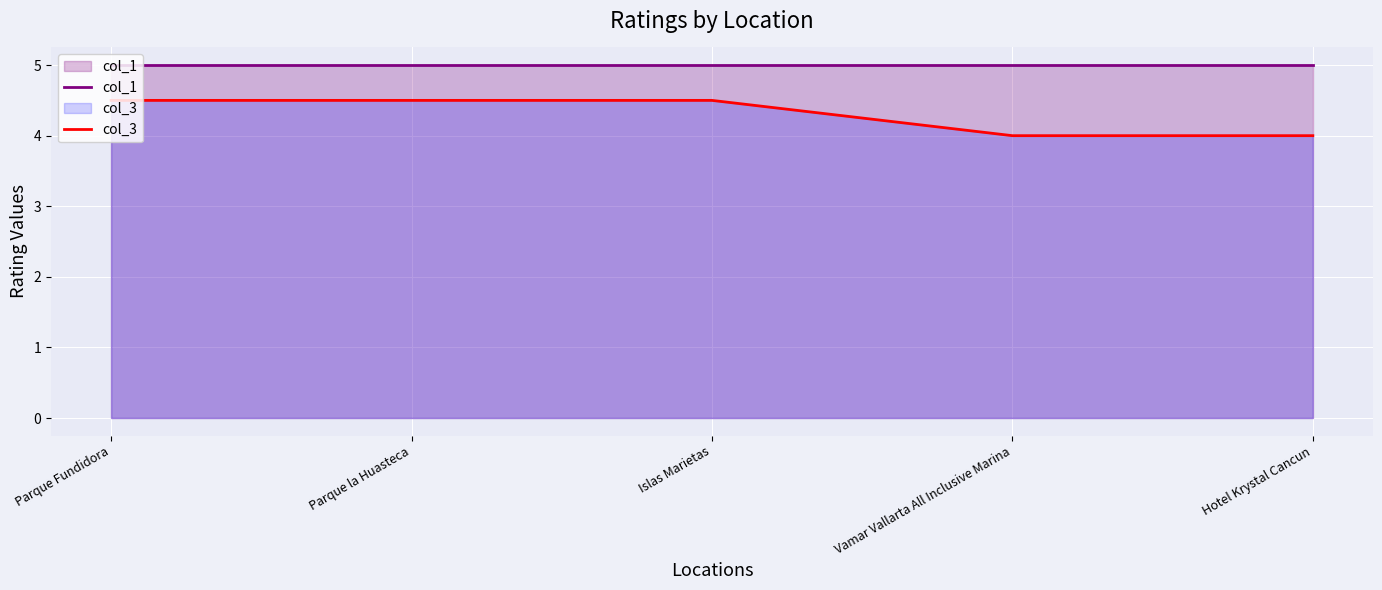

True or false: col_1 and col_3 intersect in this chart.

False